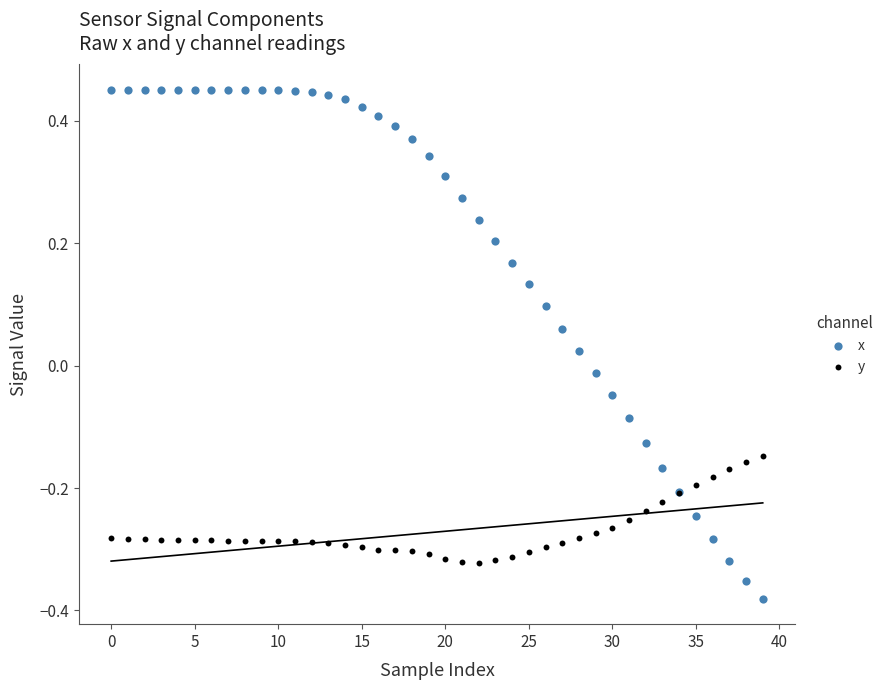

Which series reaches the maximum Y coordinate?

x